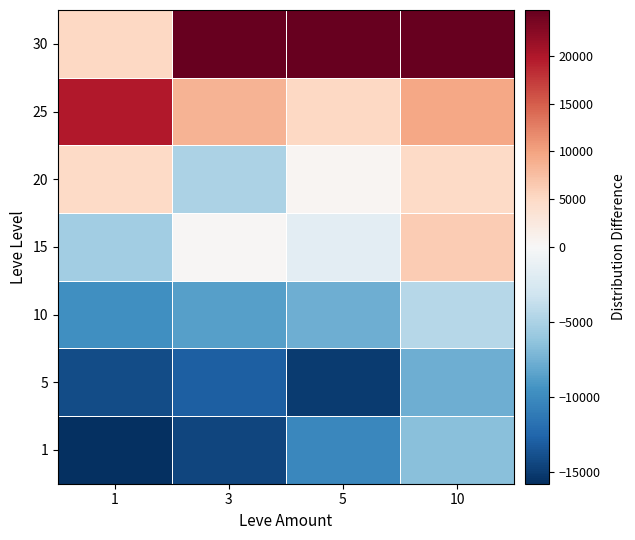

Reading left to right, extract all data points from this chart.

1: 1=-15780	3=-14540	5=-10300	10=-6590
5: 1=-14090	3=-12980	5=-15160	10=-7650
10: 1=-9700	3=-8700	5=-7650	10=-4550
15: 1=-5540	3=340	5=-1660	10=6210
20: 1=5020	3=-5020	5=540	10=5020
25: 1=19810	3=8670	5=5070	10=9580
30: 1=5160	3=24830	5=24830	10=24830